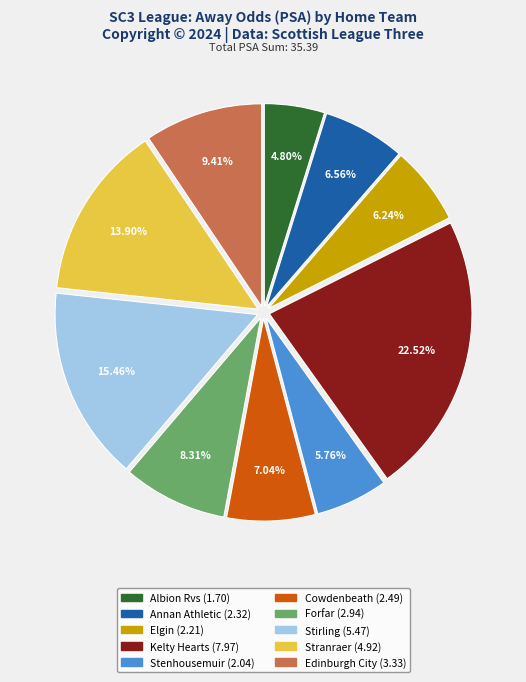

To the nearest percent, what is the difference between the Albion Rvs and Annan Athletic slice percentages?

2%